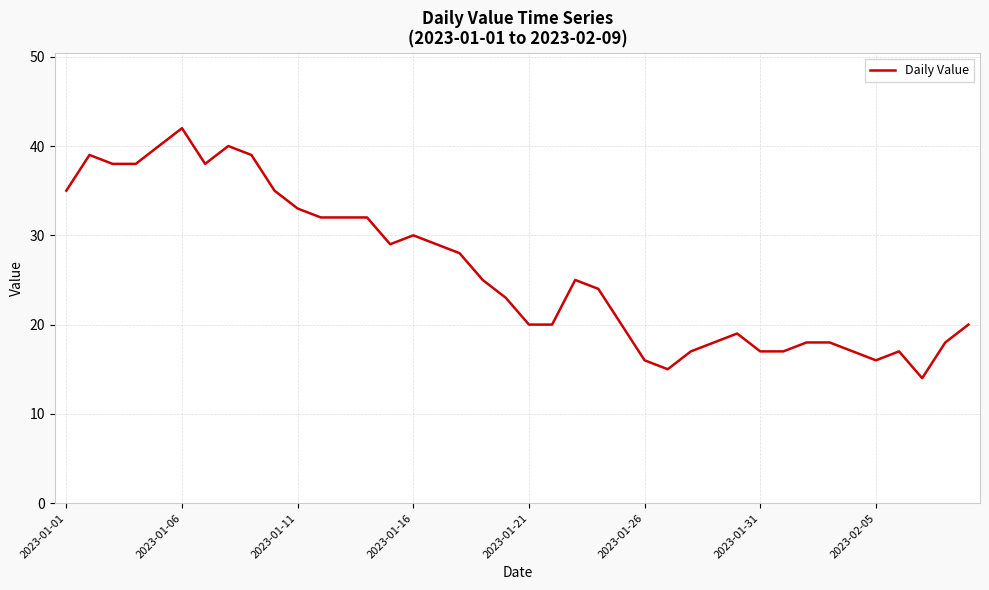

What is the greatest value displayed?

42